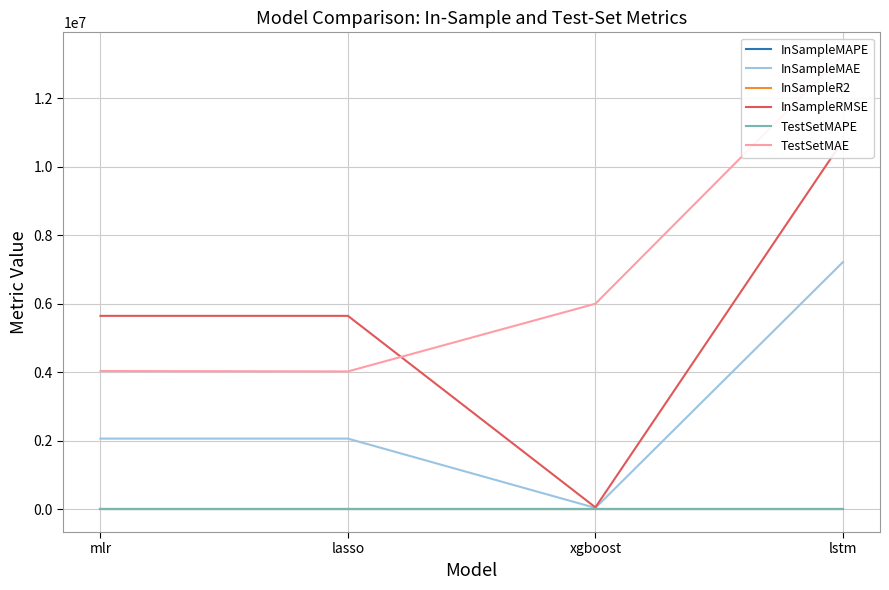

Reading left to right, extract all data points from this chart.

InSampleMAPE: mlr=0.3	lasso=0.3	xgboost=0.0	lstm=0.9
InSampleMAE: mlr=2064148.9	lasso=2064317.8	xgboost=40733.1	lstm=7216666.3
InSampleR2: mlr=0.5	lasso=0.5	xgboost=1.0	lstm=-0.8
InSampleRMSE: mlr=5648156.6	lasso=5648181.2	xgboost=56939.9	lstm=10765424.6
TestSetMAPE: mlr=0.2	lasso=0.2	xgboost=0.4	lstm=0.9
TestSetMAE: mlr=4037751.5	lasso=4026002.9	xgboost=6002078.2	lstm=13262866.7